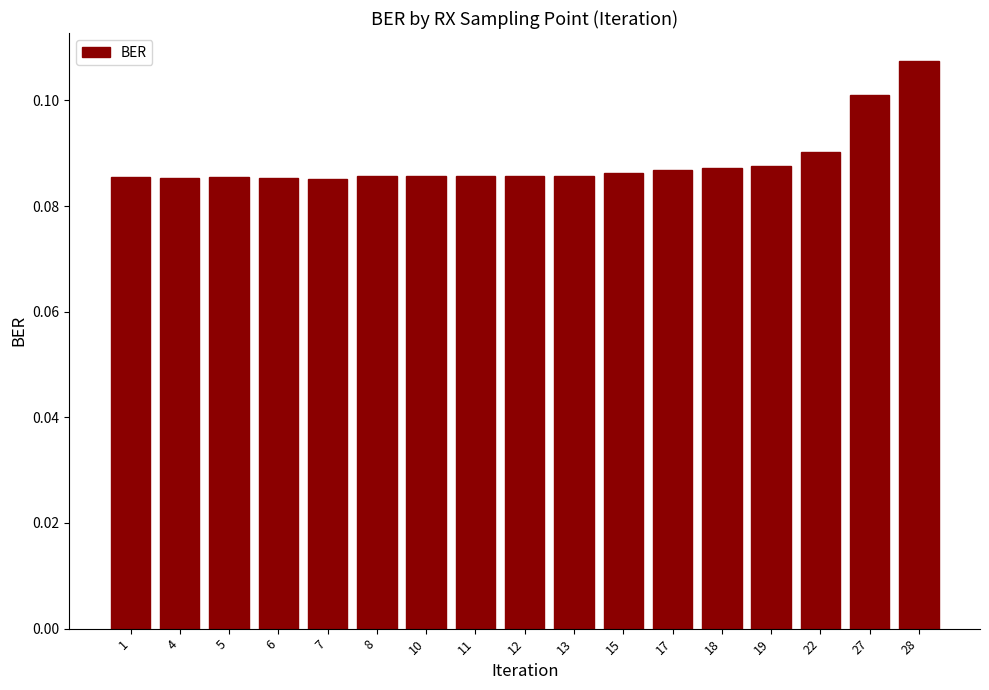

Is it true that the value at 18 is 0.1?

True